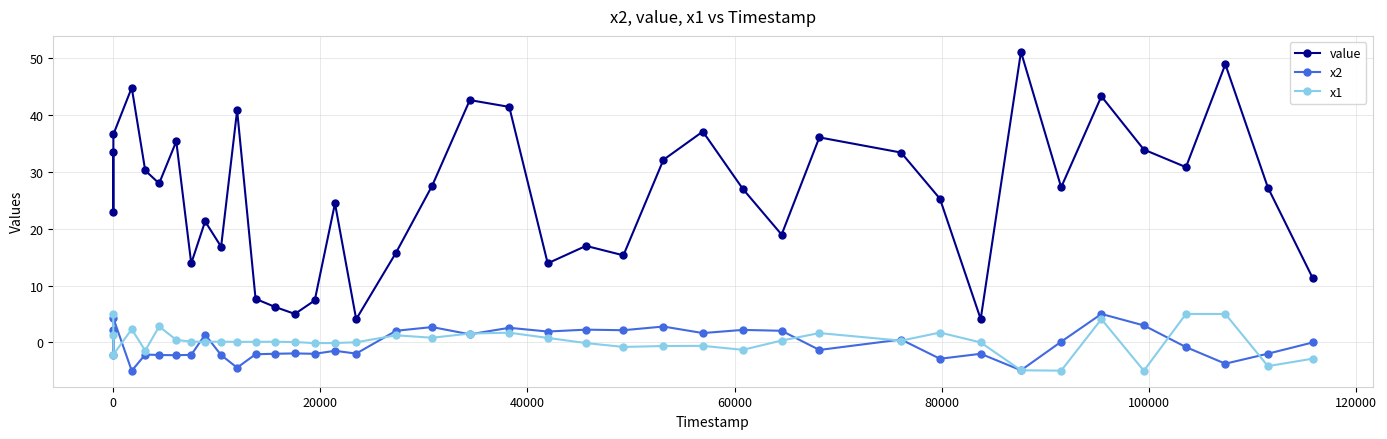

Does the chart have visible grid lines?

Yes